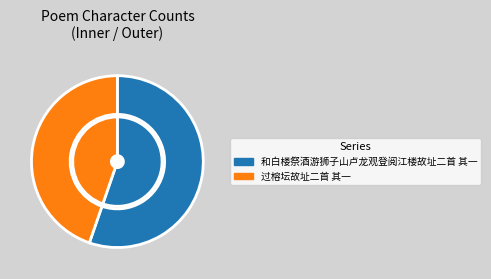

What percentage is the 和白楼祭酒游狮子山卢龙观登阅江楼故址二首 其一 slice, to the nearest percent?

55%